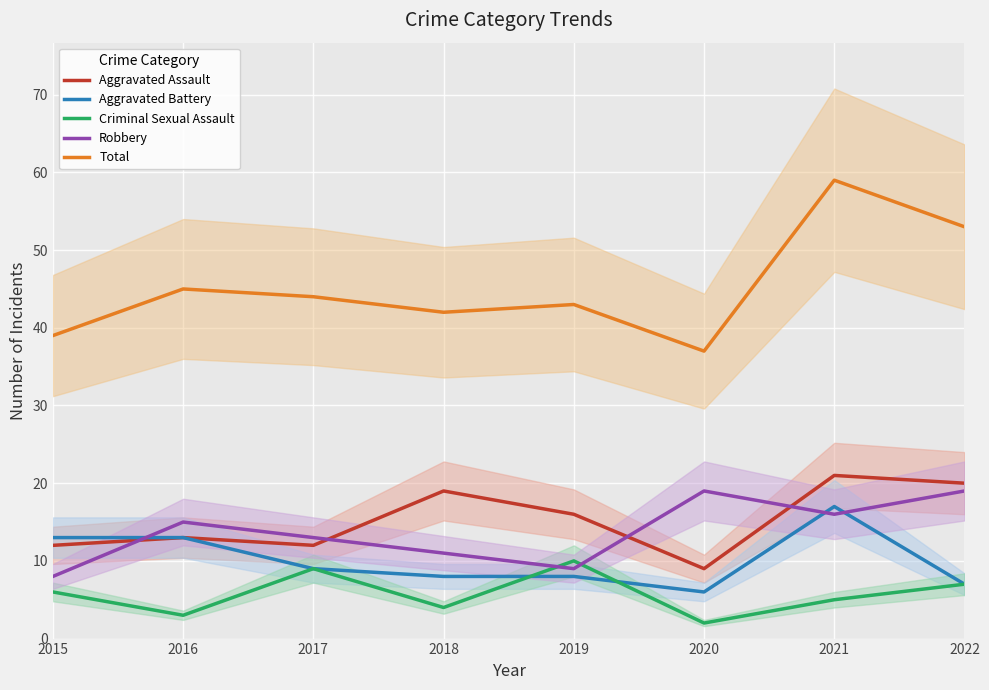

Where does the Robbery series first go above 15?

2020